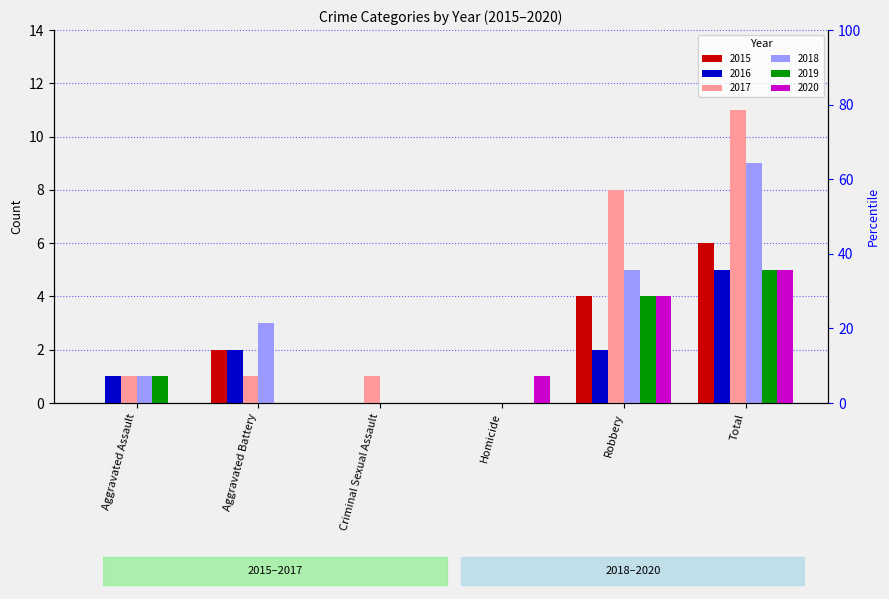

Between Robbery and Total, which is larger?

Total